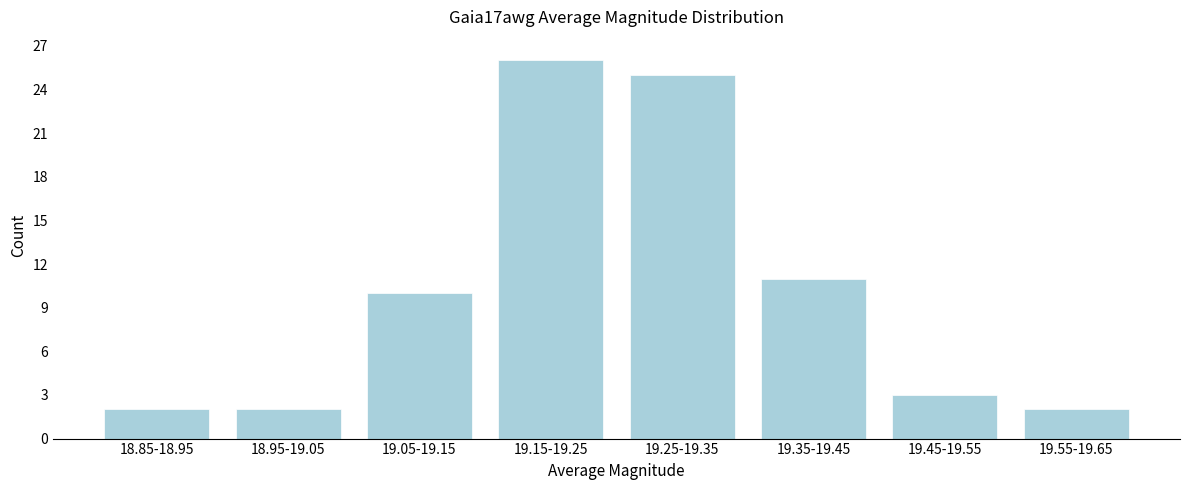

Reading left to right, list all the values displayed in this chart.

18.85-18.95=2	18.95-19.05=2	19.05-19.15=10	19.15-19.25=26	19.25-19.35=25	19.35-19.45=11	19.45-19.55=3	19.55-19.65=2